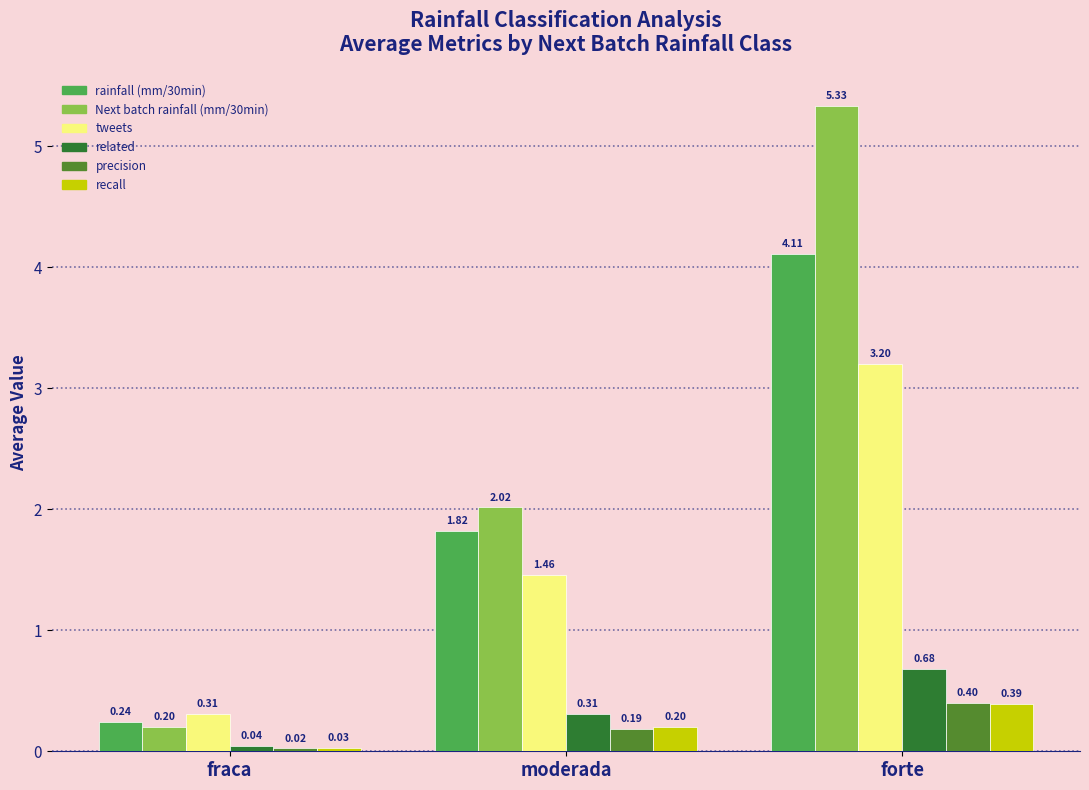

Which category has the highest value across all series?

forte